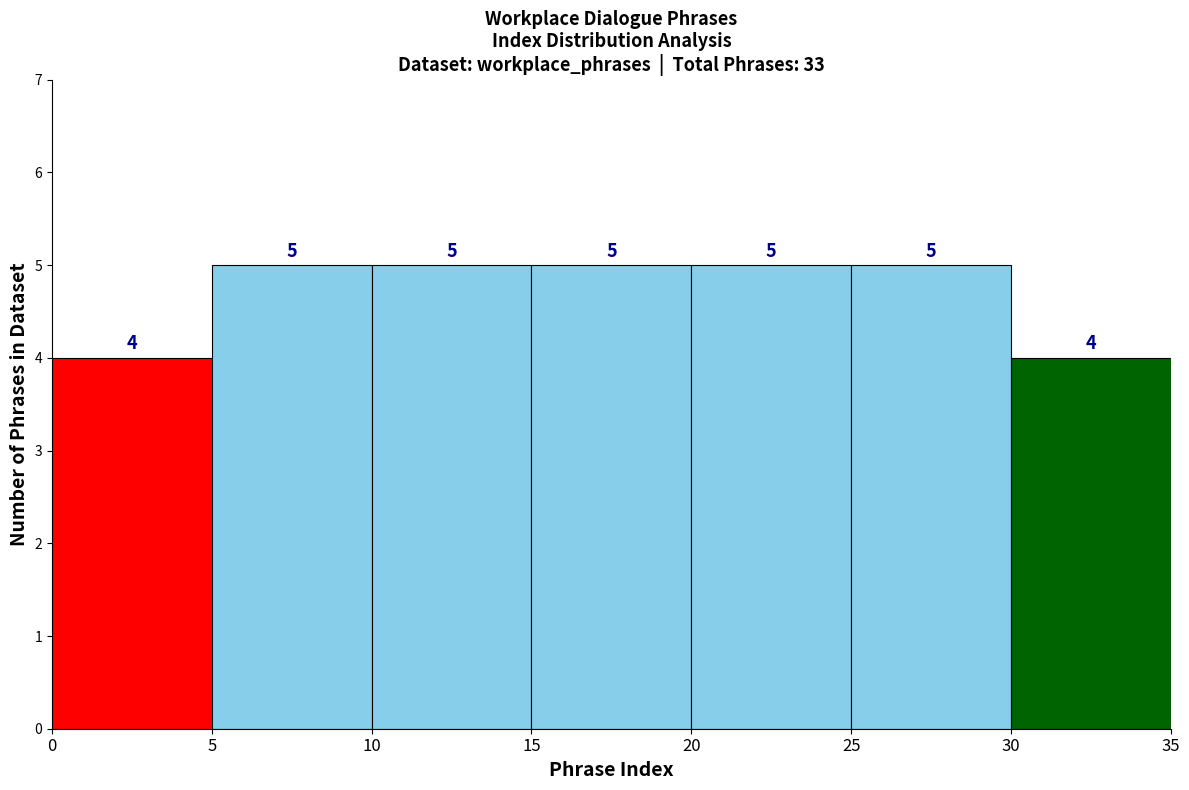

What is the height of the bar covering 10 to 15 on the x-axis?

5